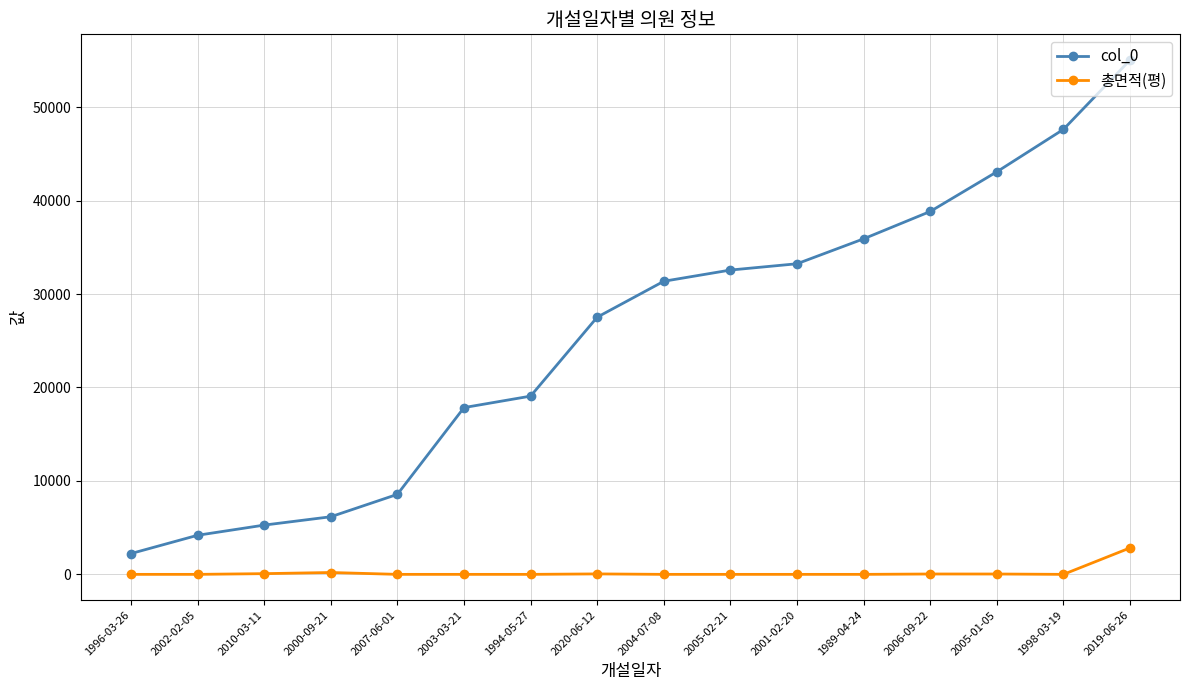

What are all the series names shown in the legend?

col_0, 총면적(평)